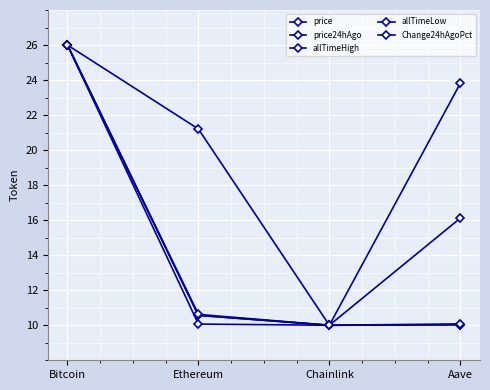

Which series has the widest spread of values?

price